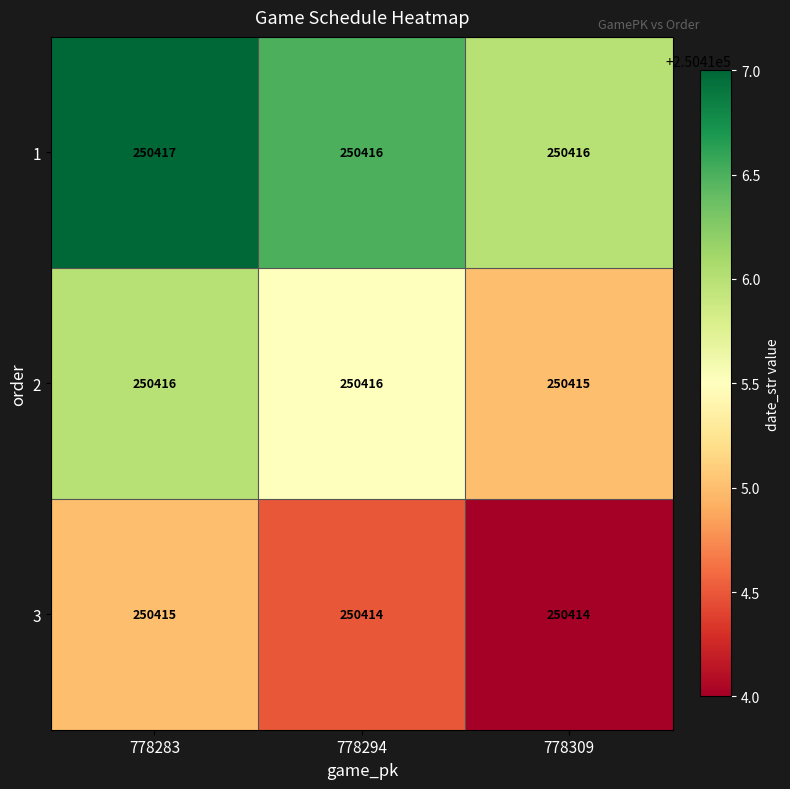

What is the smallest value displayed?

250414